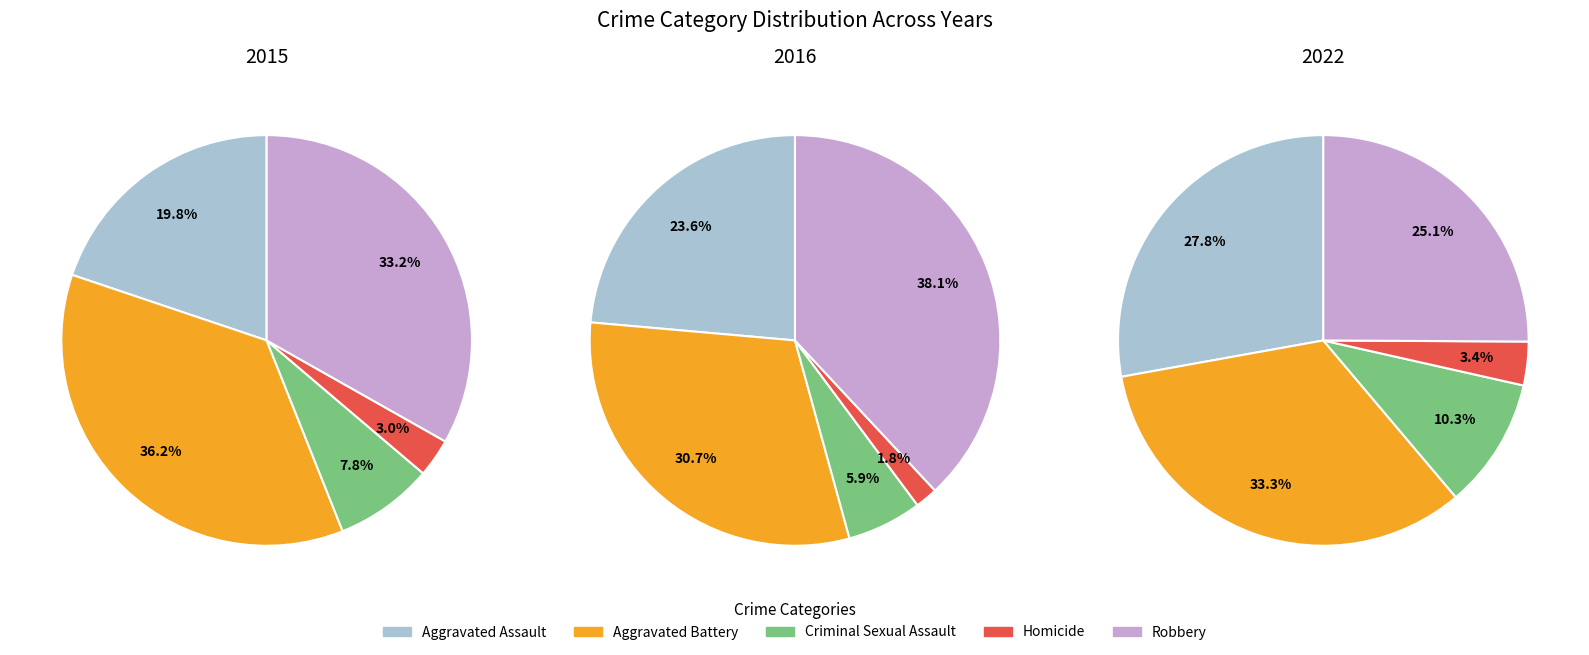

How many segments does this pie chart have?

5